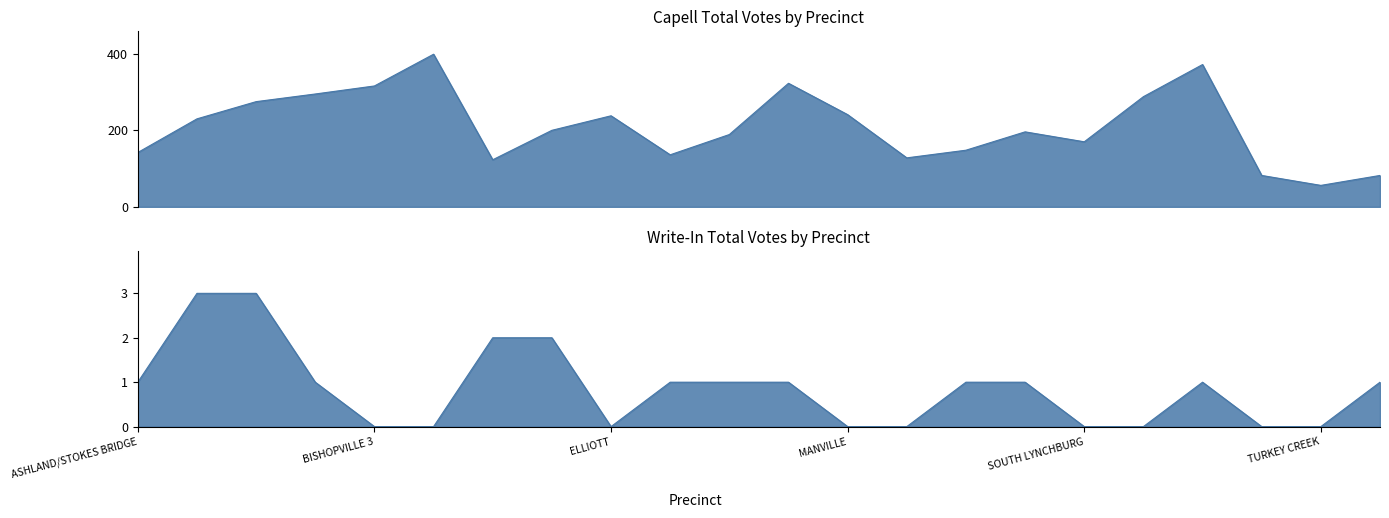

Where is Capell Total Votes nearest to the value 227?

ASHWOOD